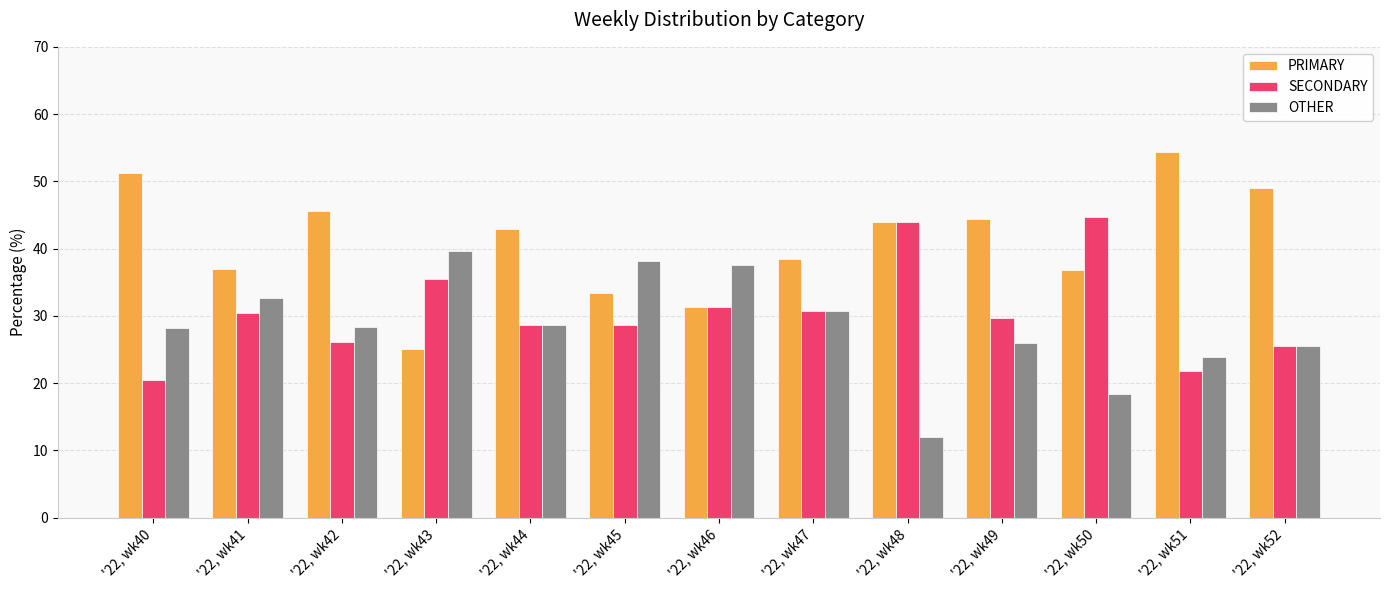

What is the total value across all series at '22, wk45?

100.0